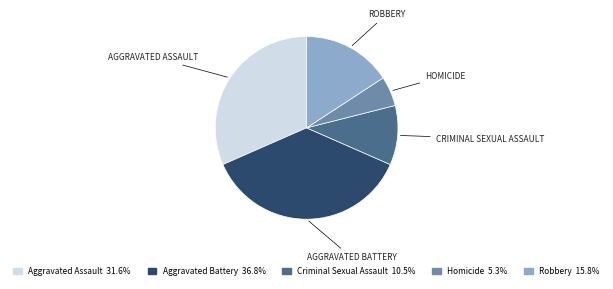

Is there a majority slice in this chart?

No